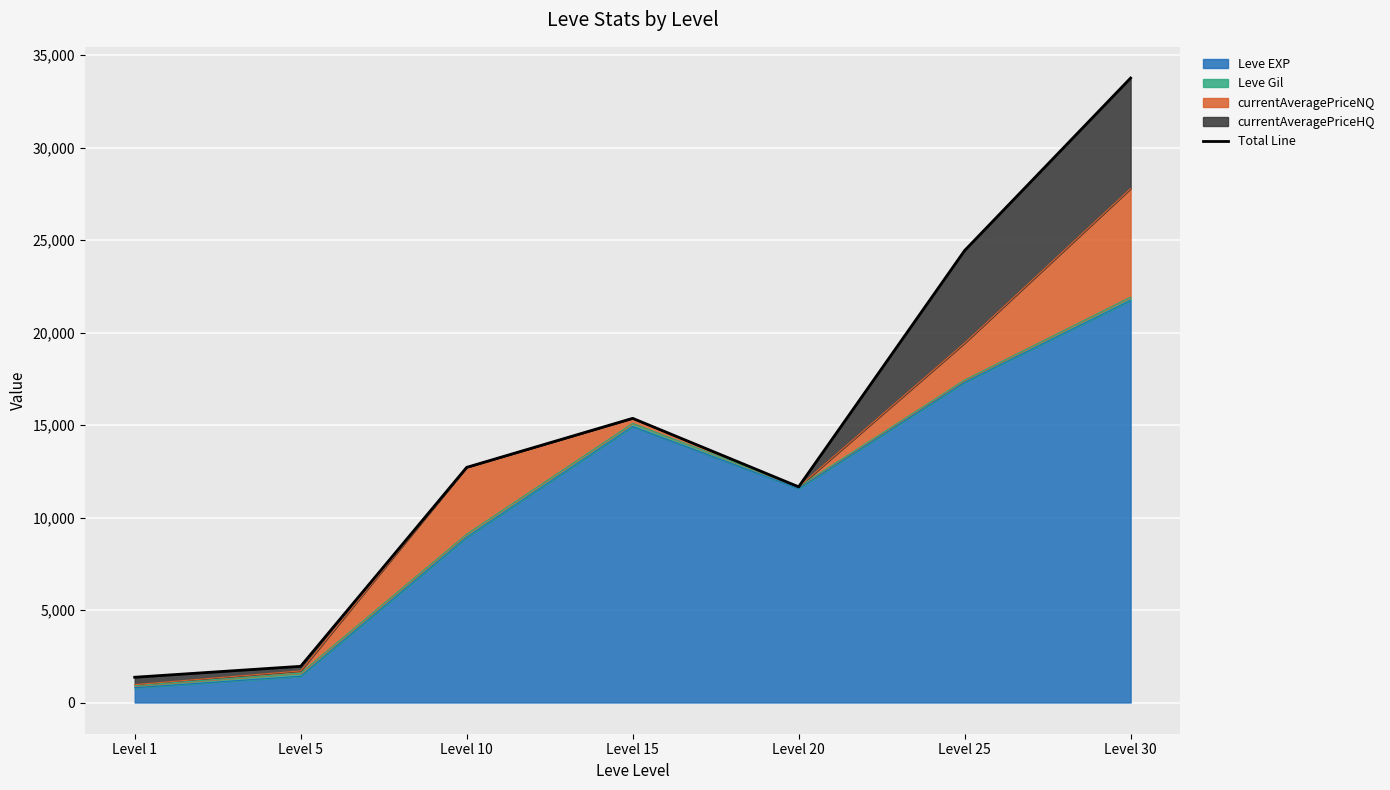

Reading left to right, extract all data points from this chart.

Level 1=1365.4	Level 5=1956.5	Level 10=12713.1	Level 15=15364.0	Level 20=11661.0	Level 25=24435.5	Level 30=33760.8